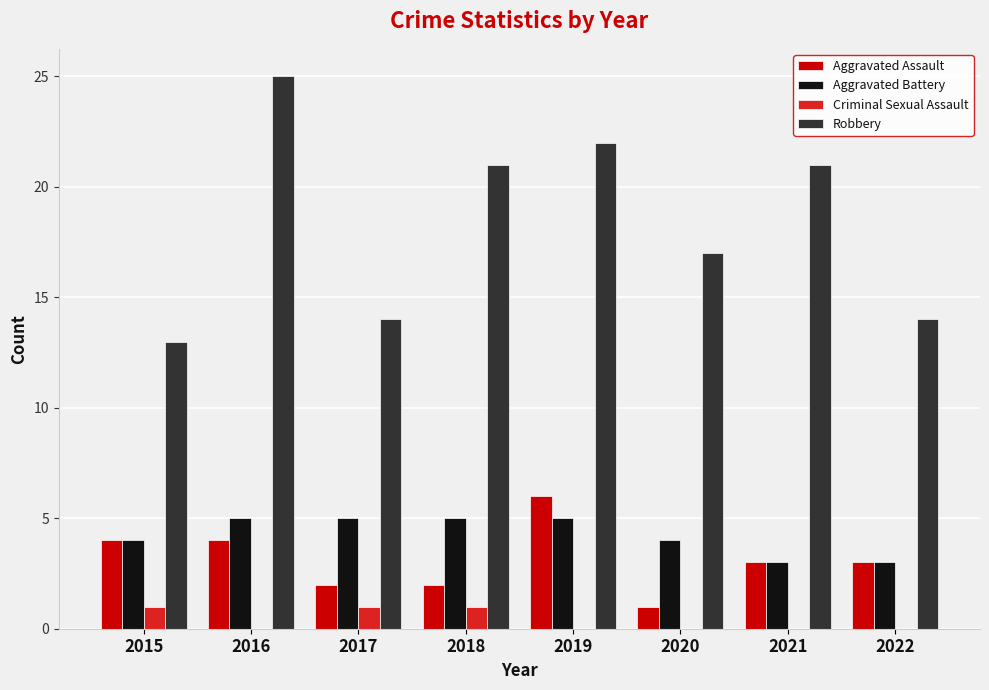

What is the greatest value displayed?

25